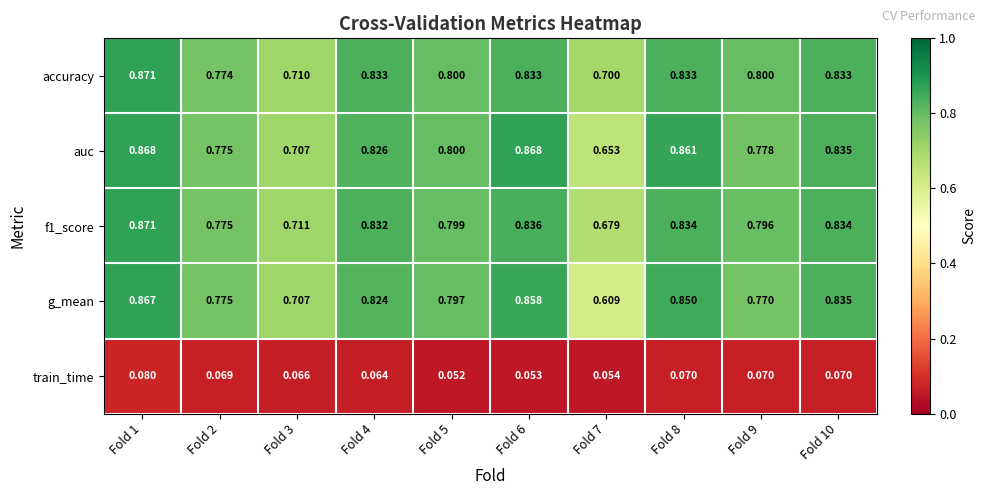

Is the value of auc at Fold 6 greater than the value of train_time at Fold 2?

Yes